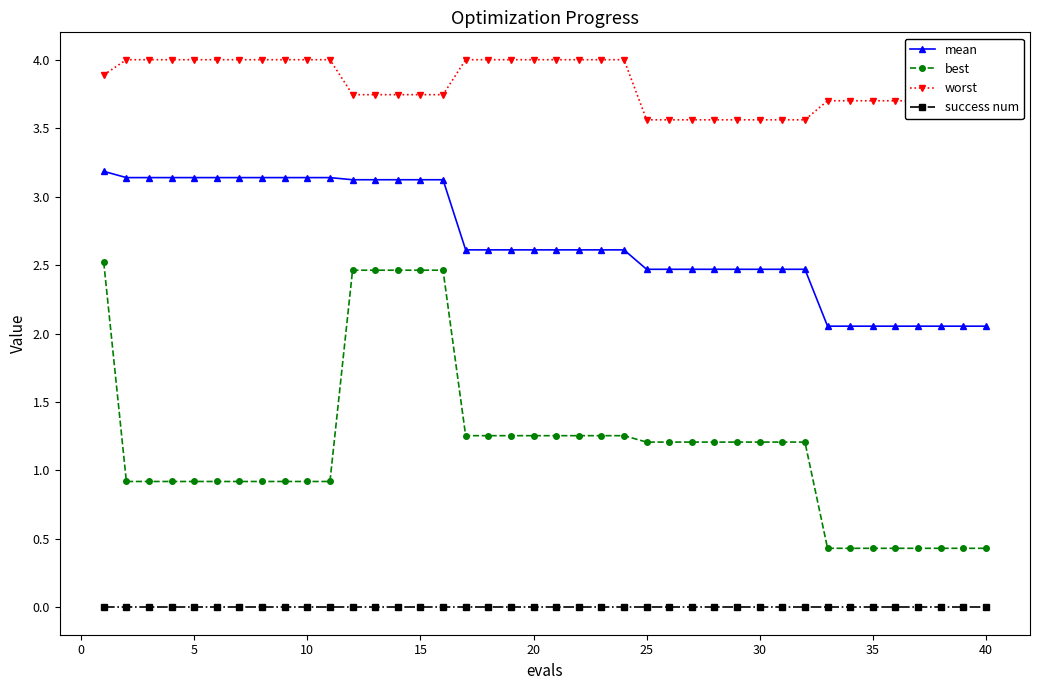

True or false: mean and worst cross at least once.

False